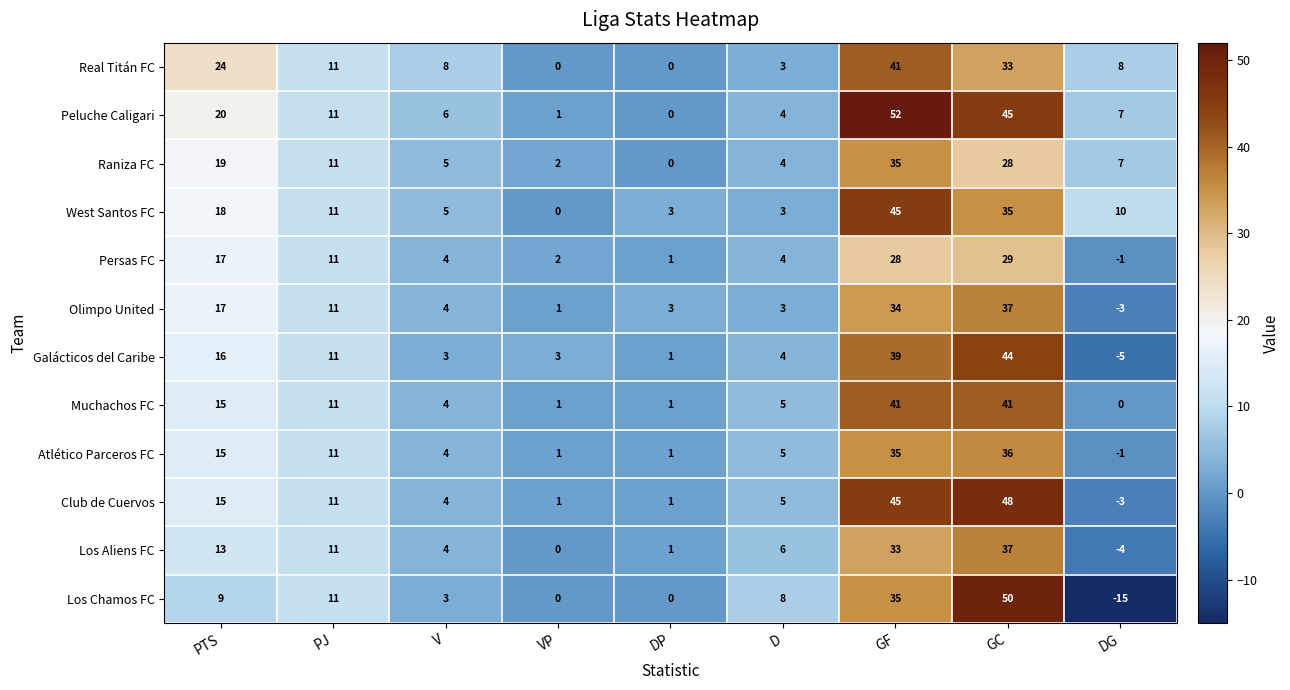

What value does the Club de Cuervos series have at PTS, to the nearest 5?

15